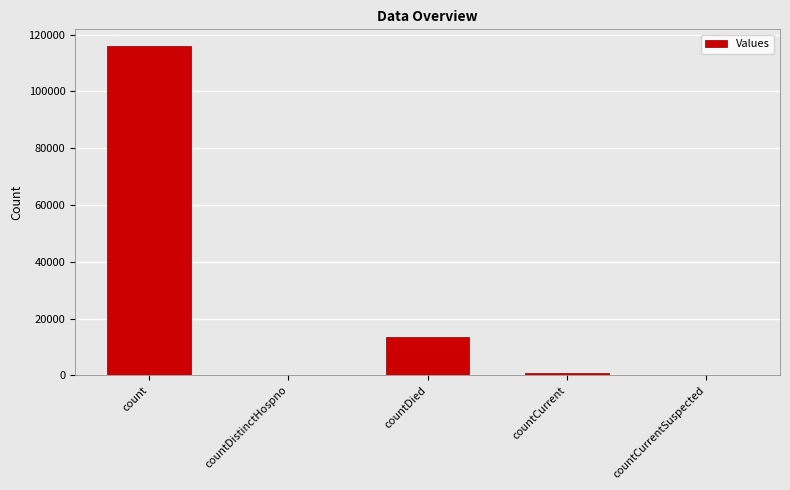

Reading left to right, extract all data points from this chart.

116063	0	13428	967	0